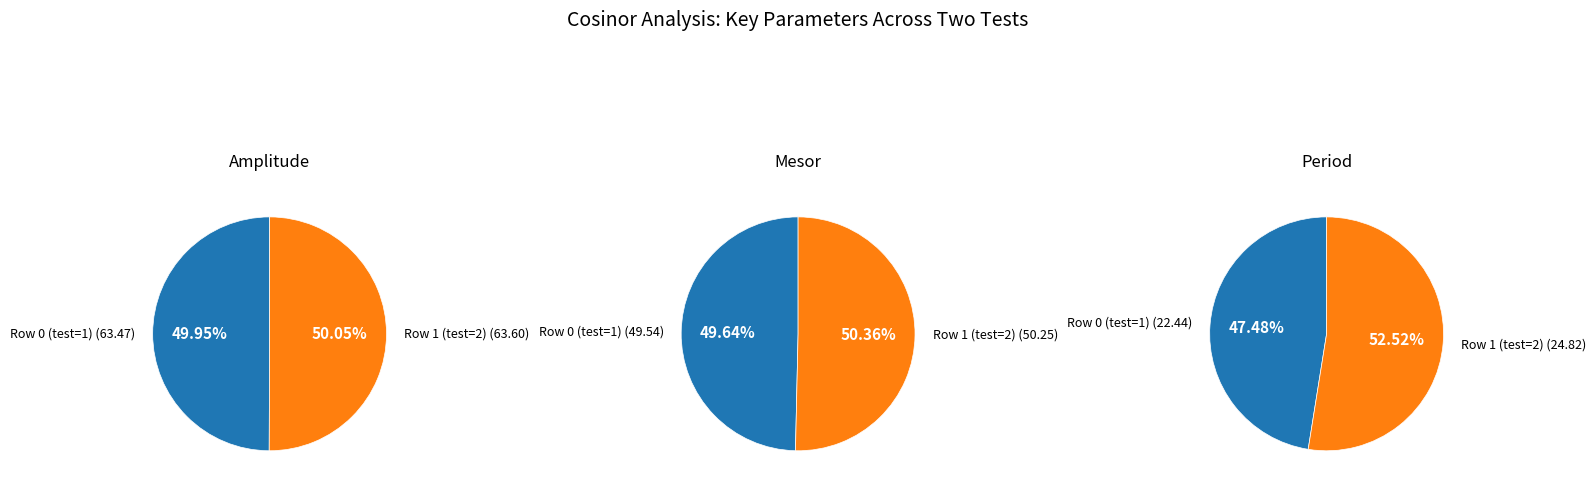

To the nearest percent, what is the combined percentage of Row 0 (test=1) and Row 1 (test=2)?

100%